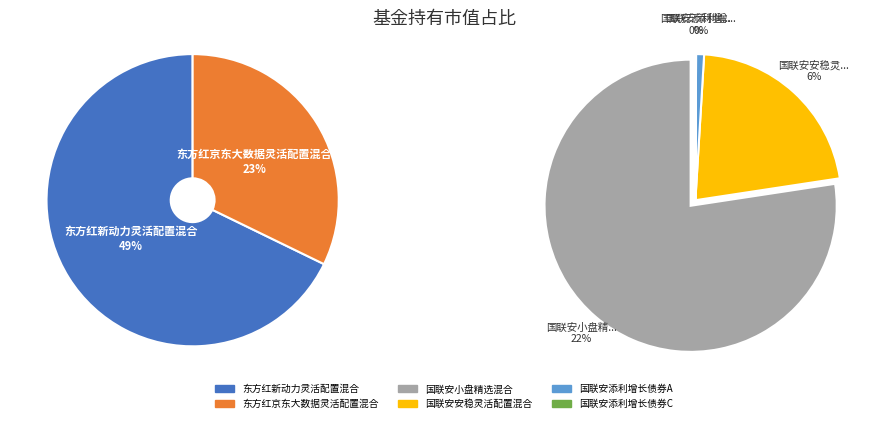

Is the sum of 国联安添利增长债券C and 国联安添利增长债券A greater than half?

No